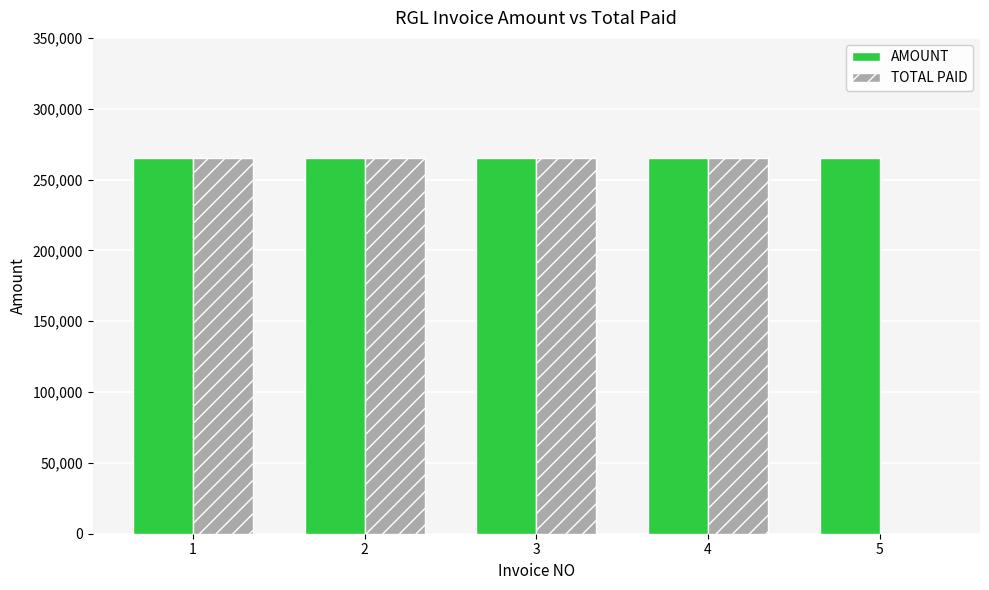

What is the maximum value shown in the chart?

265500